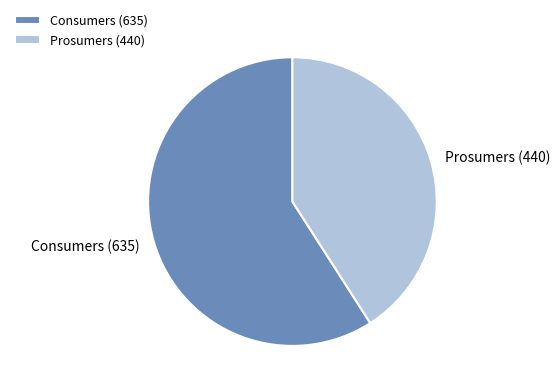

Does any single category account for the majority?

Yes